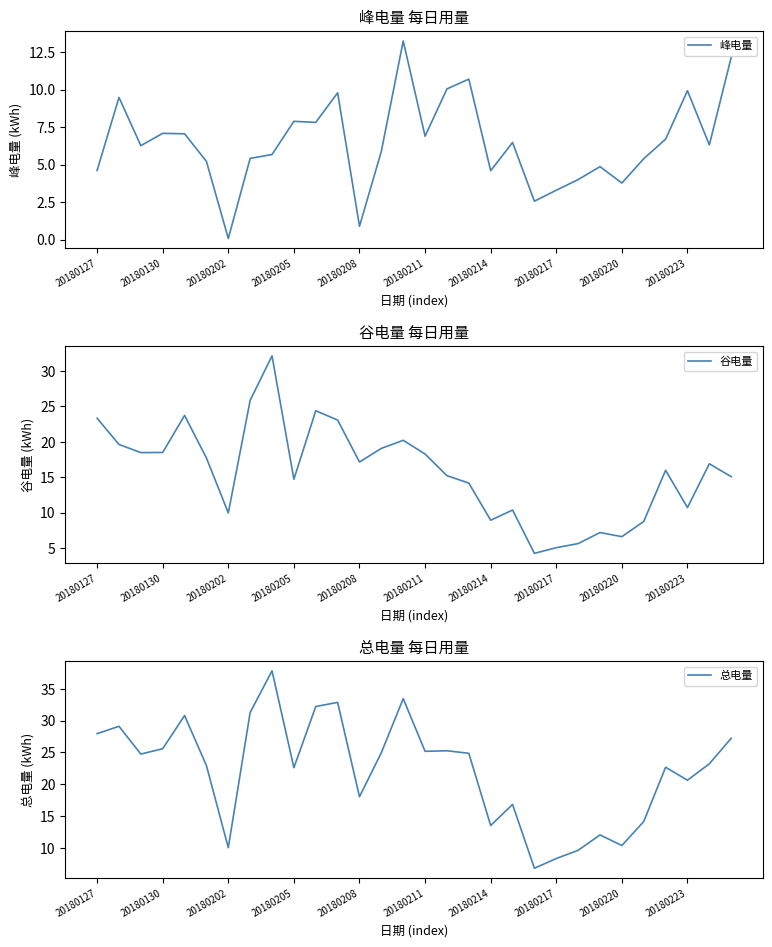

Which category has the lowest value in the 峰电量 series?

20180202